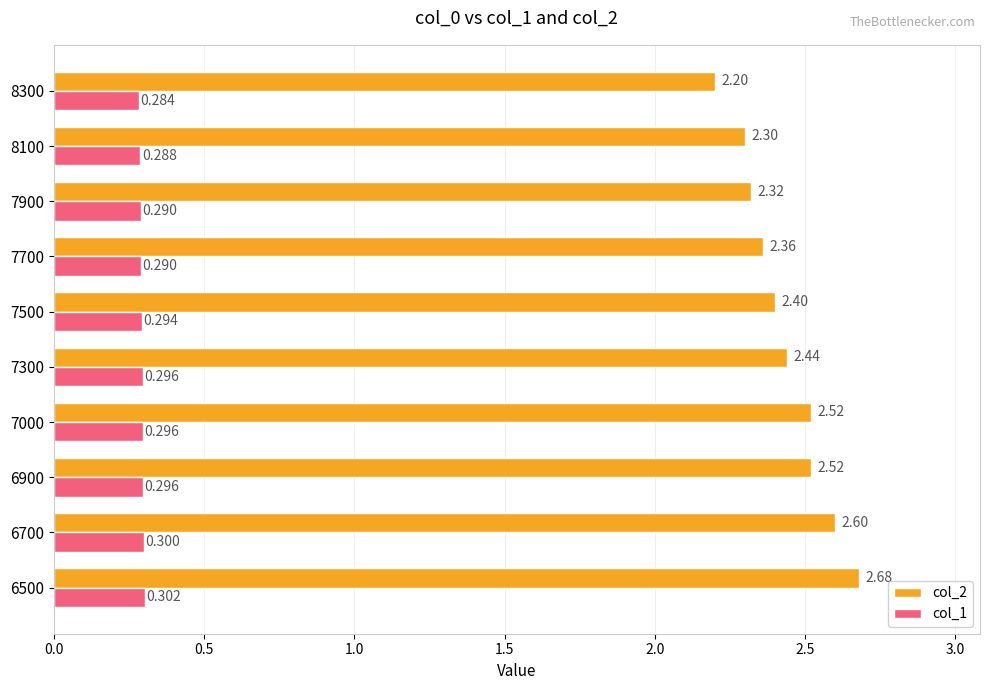

How many data points does each series have?

10